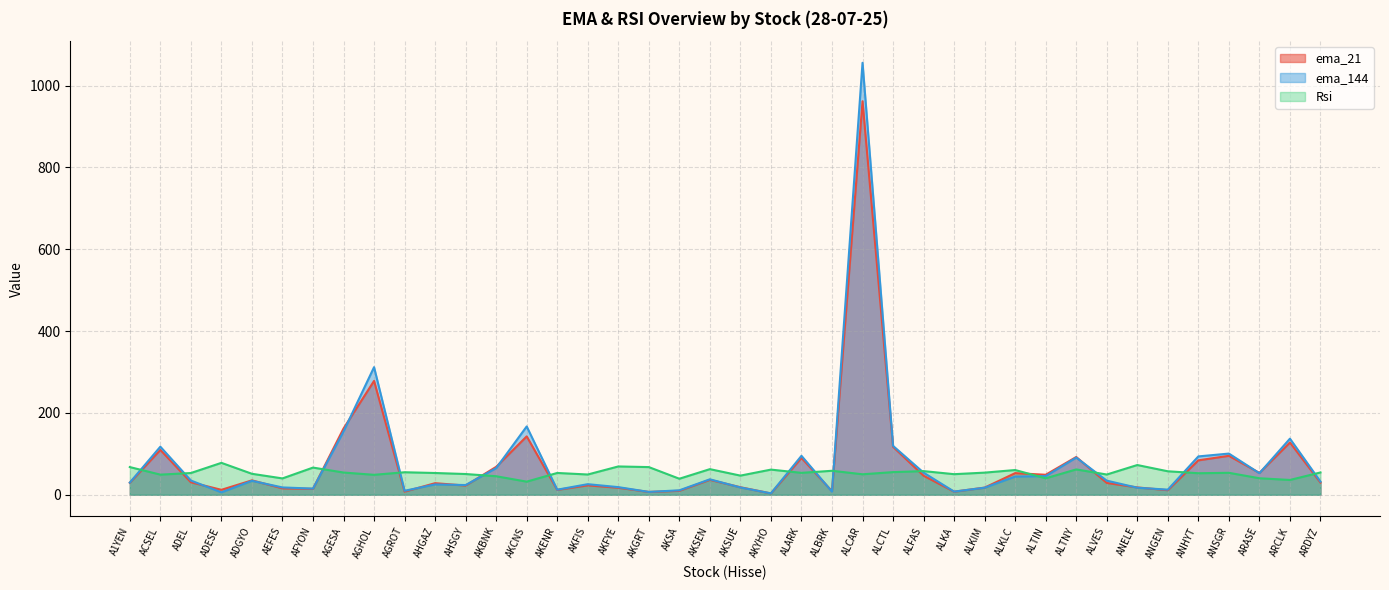

How many interior local peaks does the Rsi series have?

13